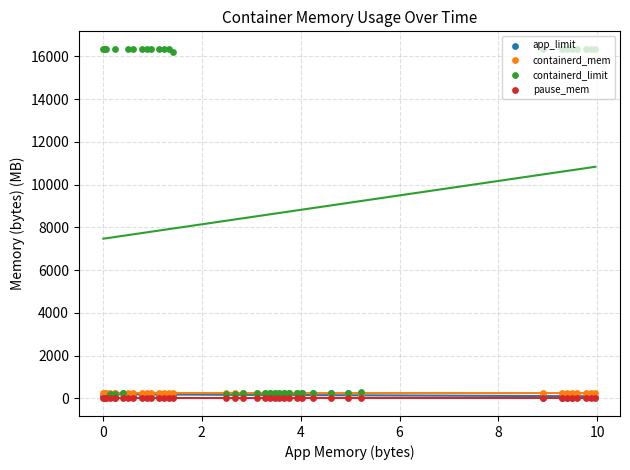

Which series has the largest Y range (max minus min)?

containerd_limit